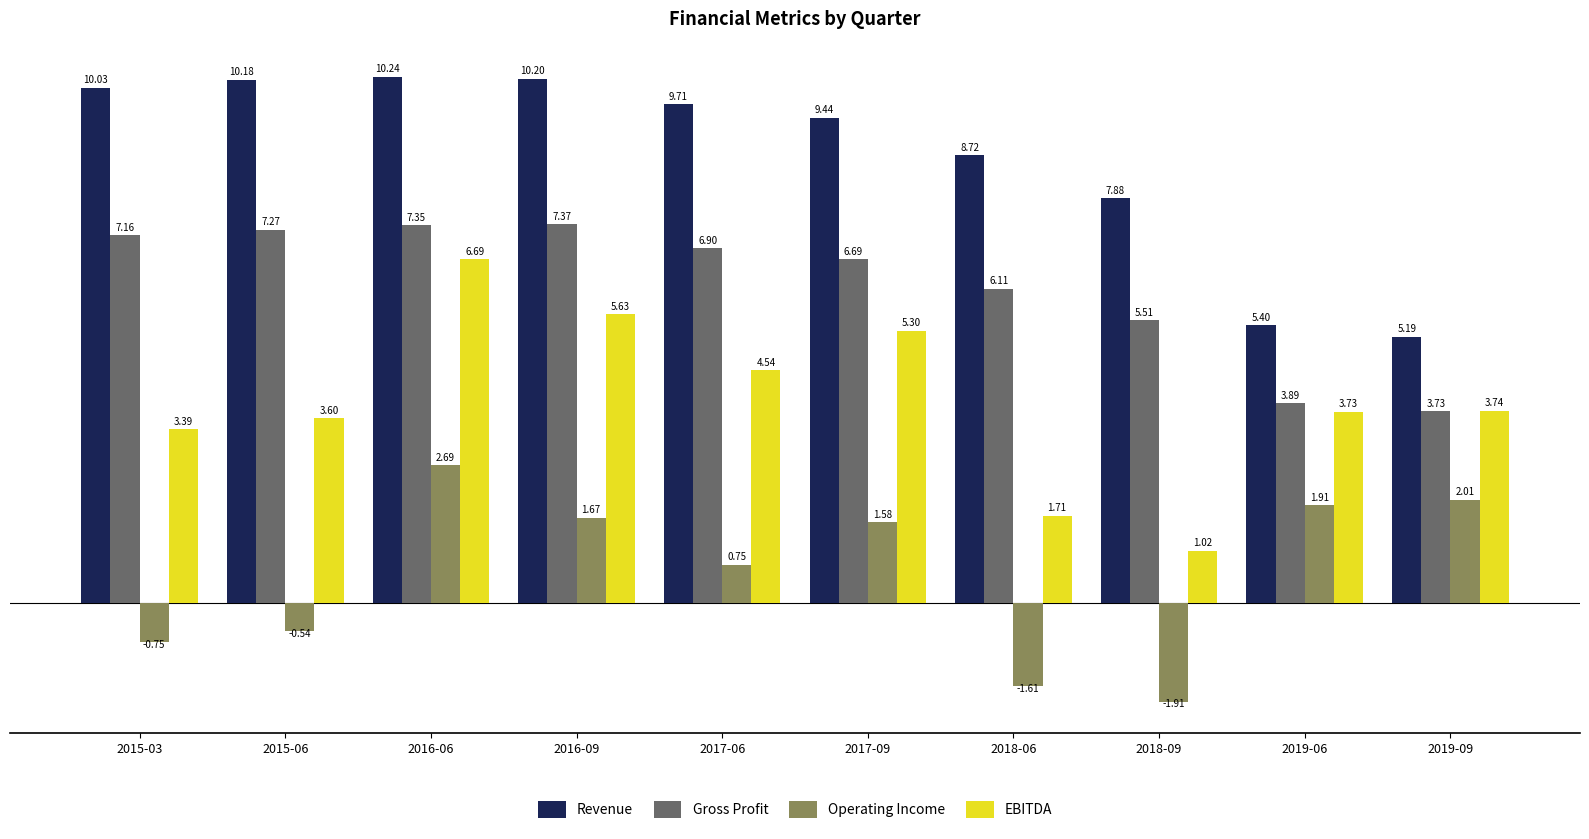

How many data points in Gross Profit are less than 6?

3